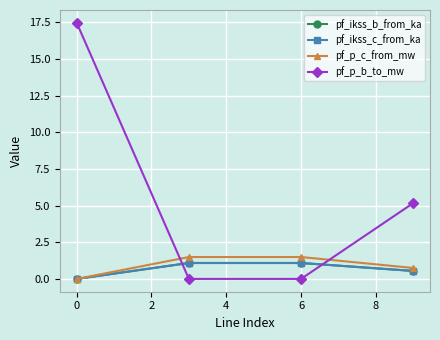

Is this an area chart (filled region under the line)?

No